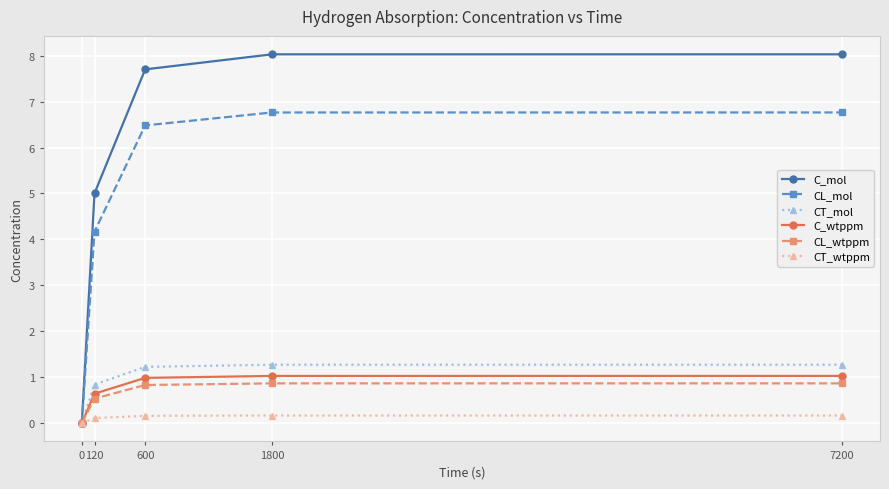

Is this an area chart (filled region under the line)?

No